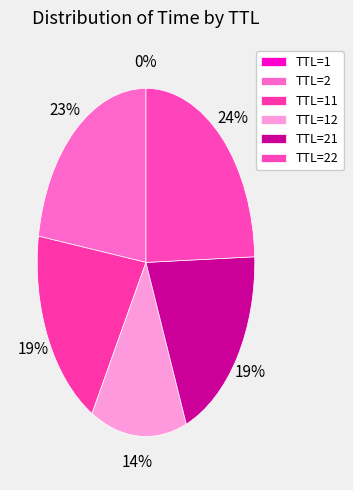

What percentage is the TTL=11 slice, to the nearest percent?

19%